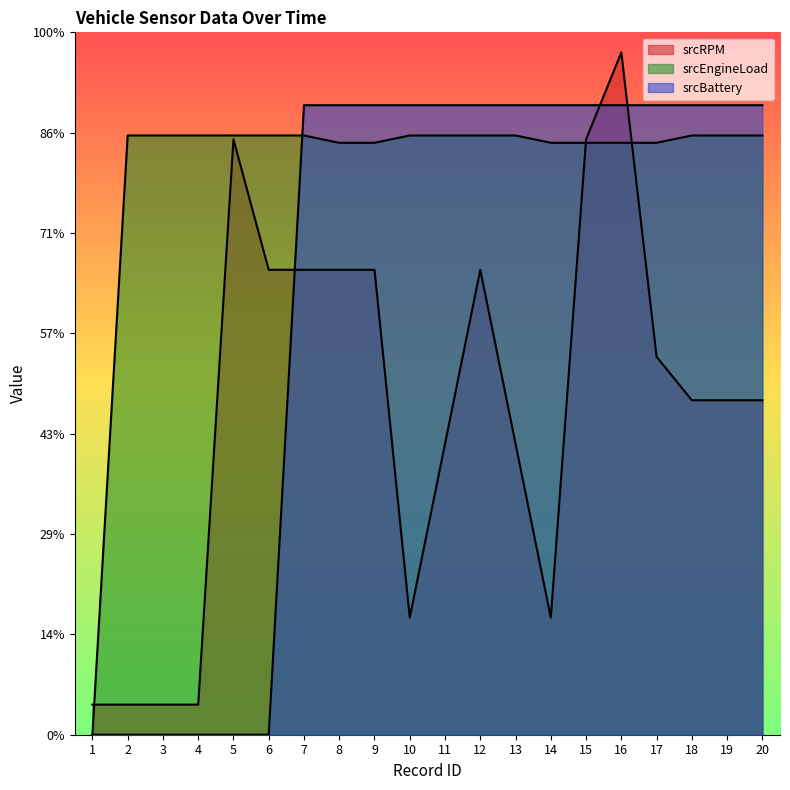

What is the value of the srcRPM point at the 11th from the left?

290.0